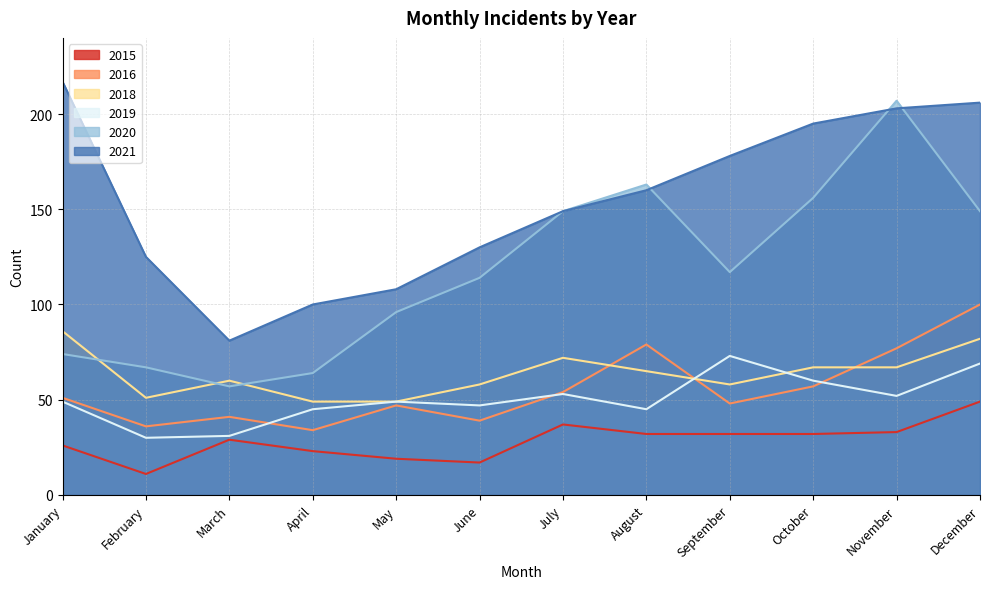

True or false: 2020 and 2019 intersect in this chart.

False